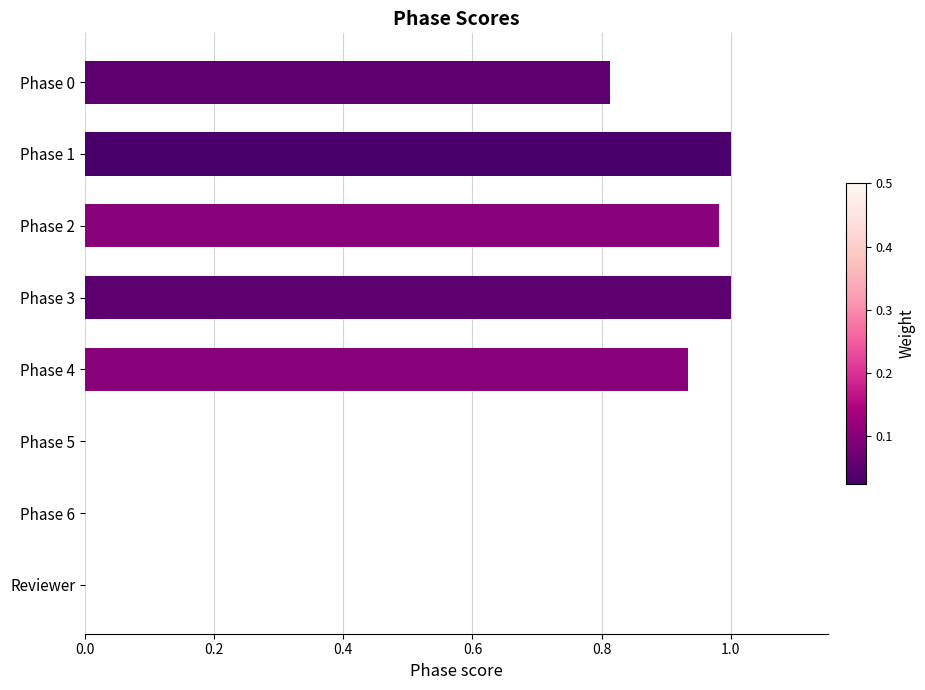

What is the change in value from Phase 0 to Phase 2?

+0.2